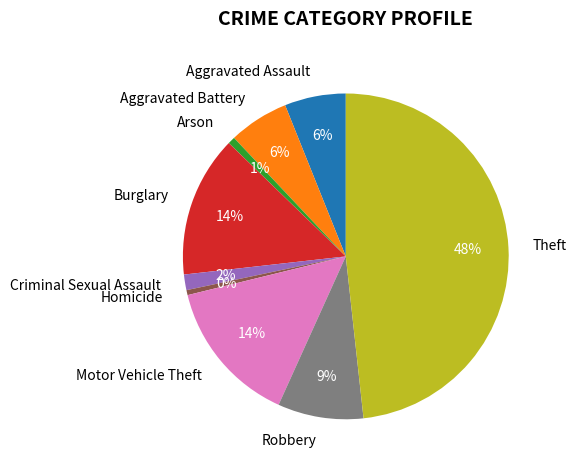

To the nearest percent, what is the average slice percentage?

11%